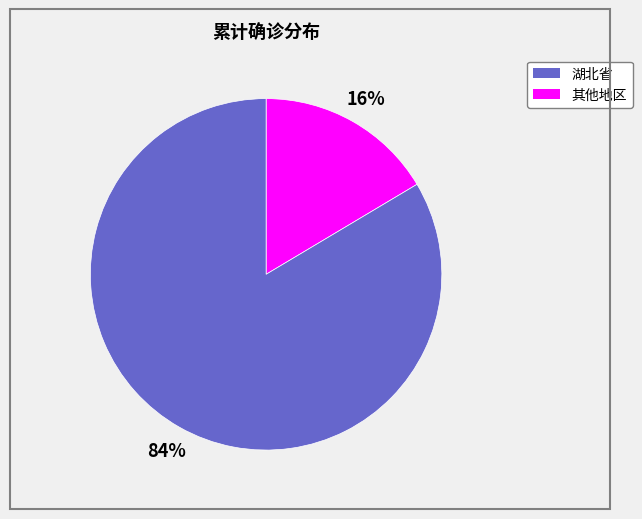

How many segments does this pie chart have?

2